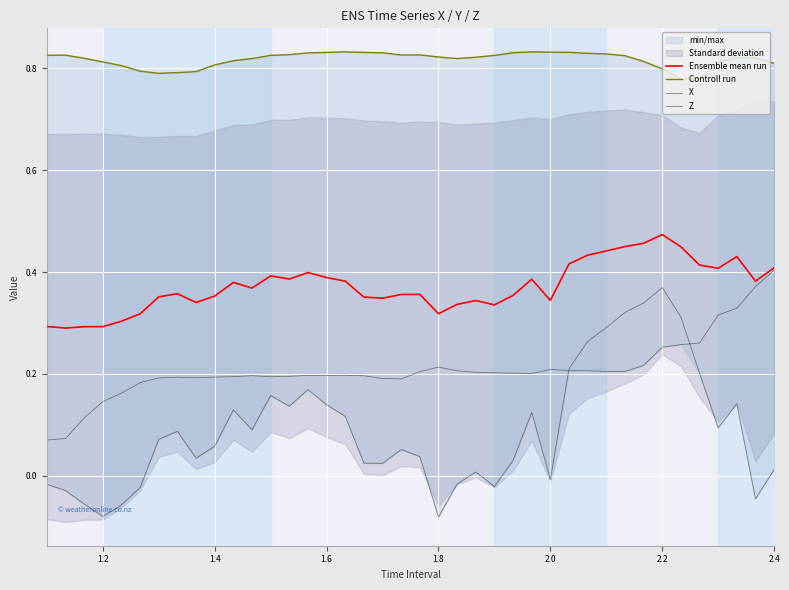

Does the chart display data point markers on the line(s)?

No